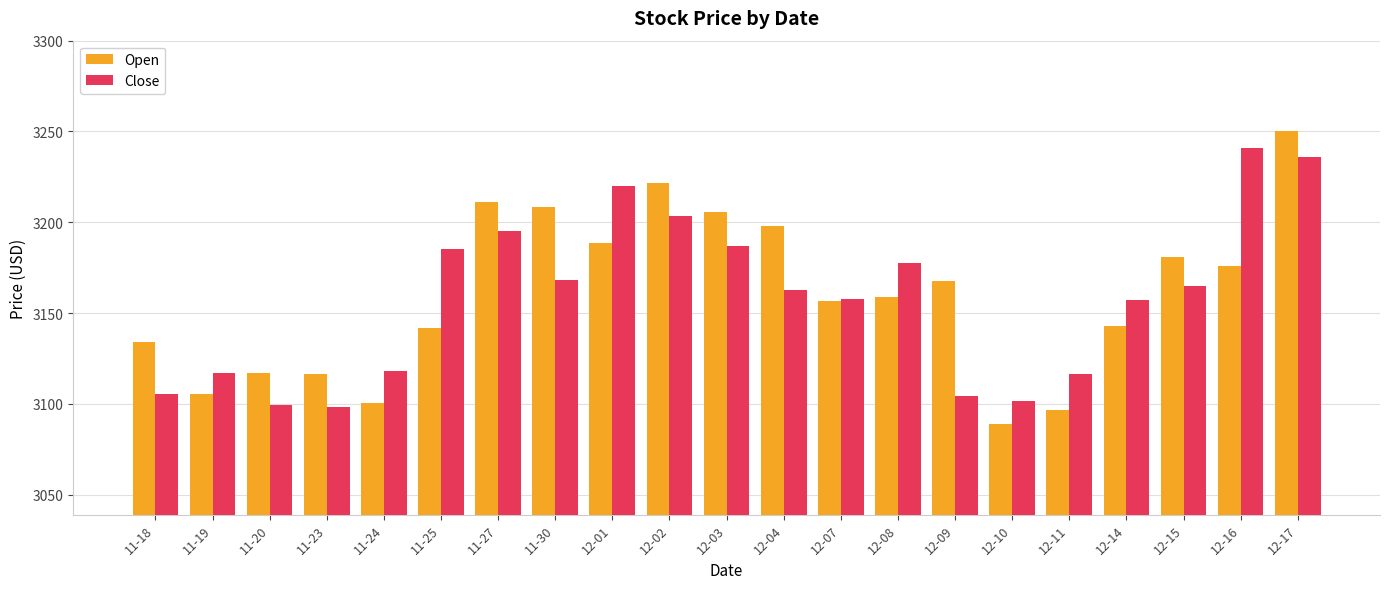

Rank the series by their average value, from lowest to highest.

Close, Open